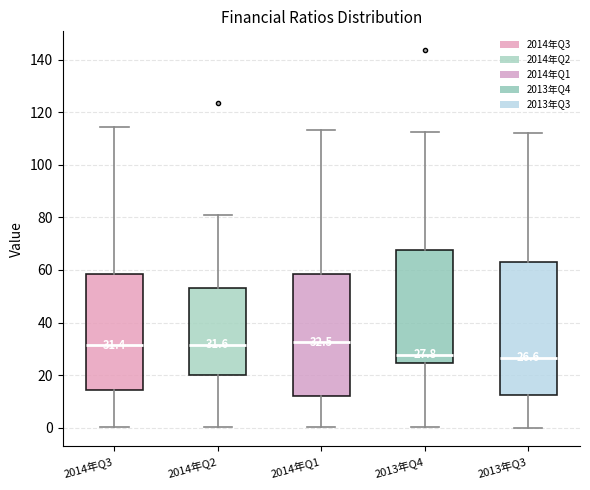

Which box is the tallest, from its lower edge to its upper edge?

2013年Q3